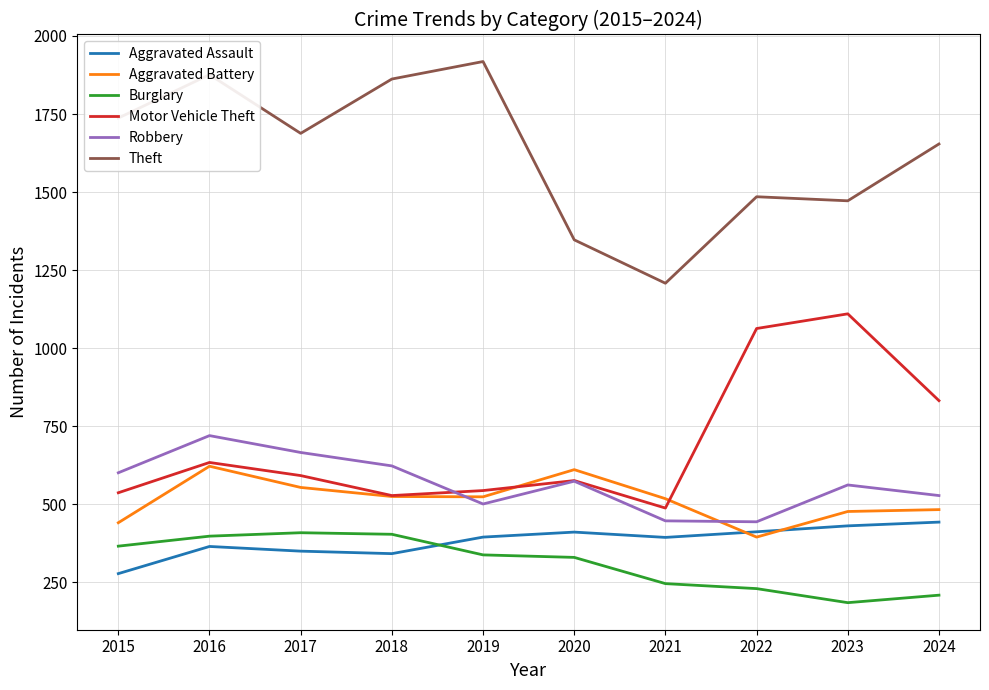

Which series has the largest total across all categories?

Theft